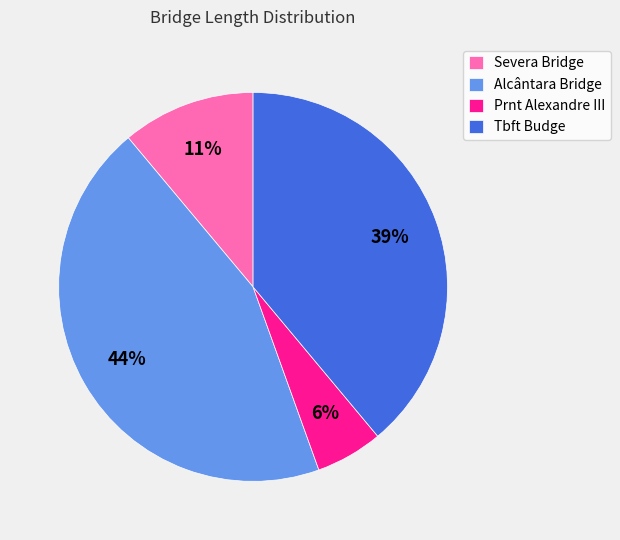

To the nearest percent, what percentage of the pie is Alcântara Bridge?

44%